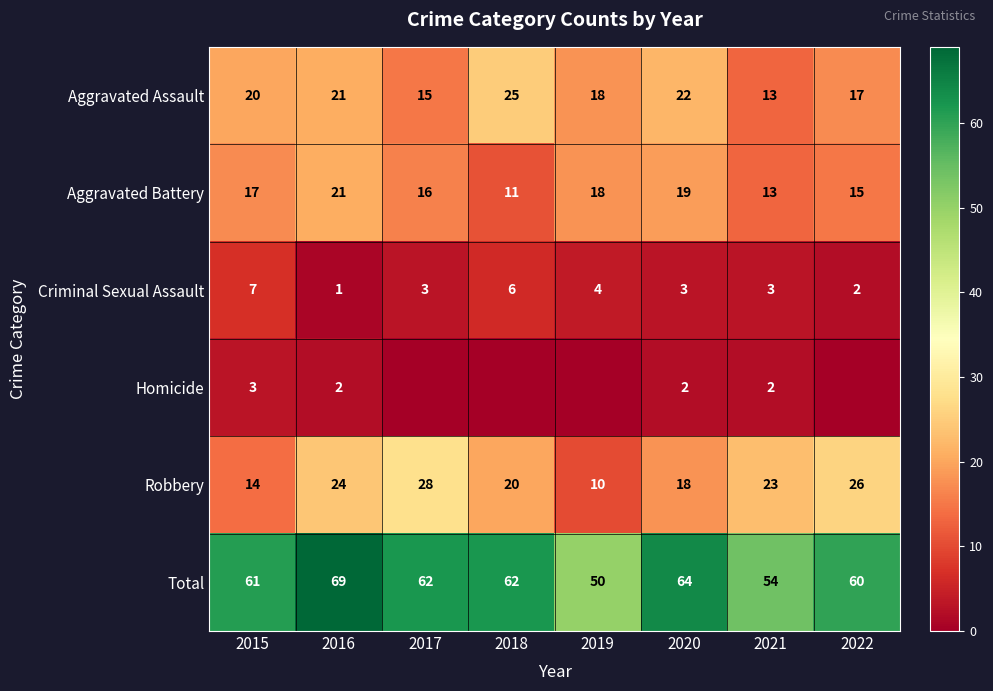

Is the value of Aggravated Battery at 2021 greater than the value of Robbery at 2018?

No